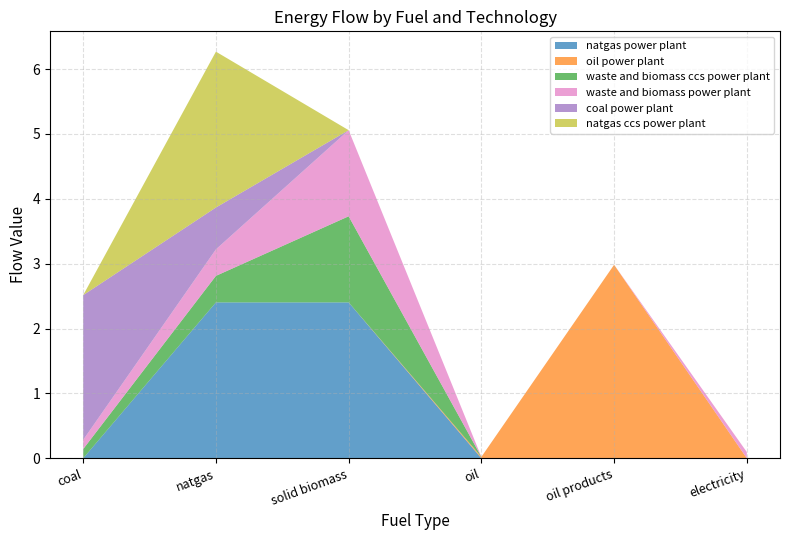

Reading right to left, transcribe all the data shown in this chart.

natgas power plant: 0.0	0.0	0.0	2.4	2.4	0.0
oil power plant: 0.0	3.0	0.0	0.0	0.0	0.0
waste and biomass ccs power plant: 0.0	0.0	0.0	1.3	0.4	0.1
waste and biomass power plant: 0.1	0.0	0.0	1.3	0.4	0.1
coal power plant: 0.0	0.0	0.0	0.0	0.6	2.2
natgas ccs power plant: 0.0	0.0	0.0	0.0	2.4	0.0